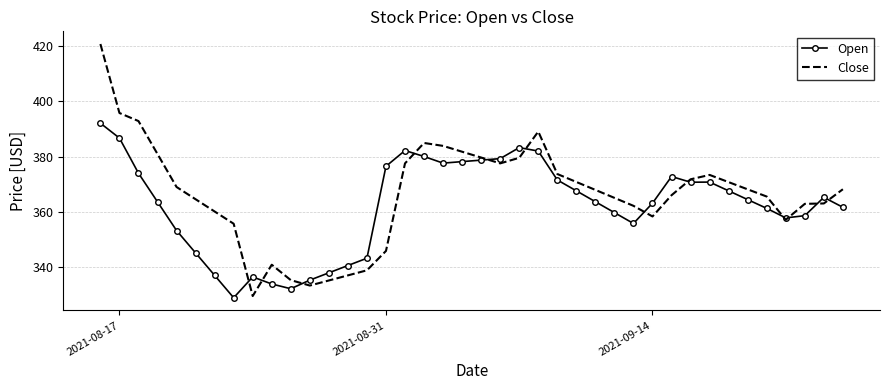

What is the smallest value displayed?

328.8